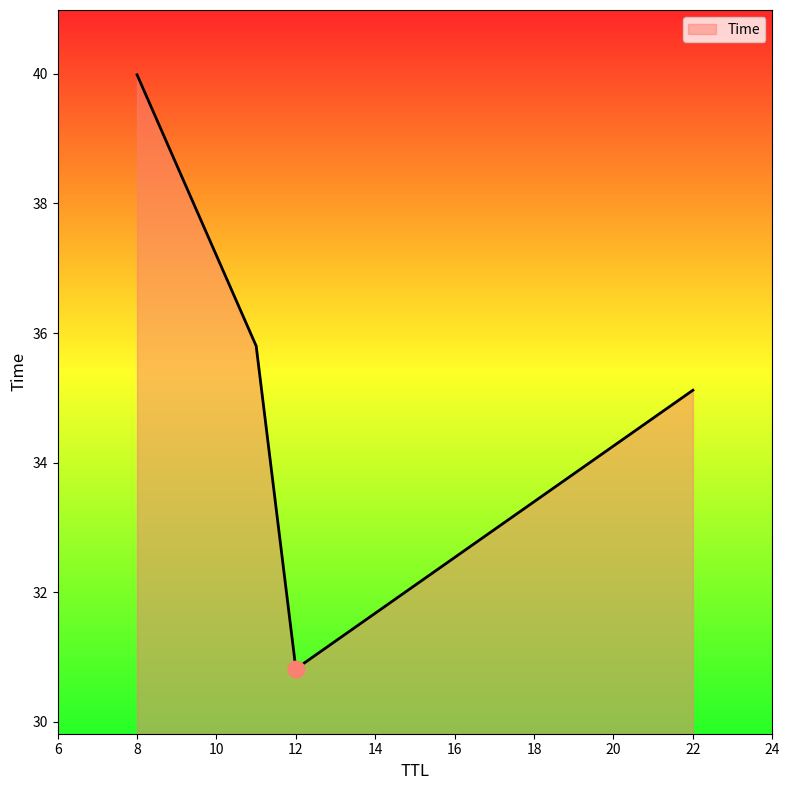

What is the greatest value displayed?

40.0